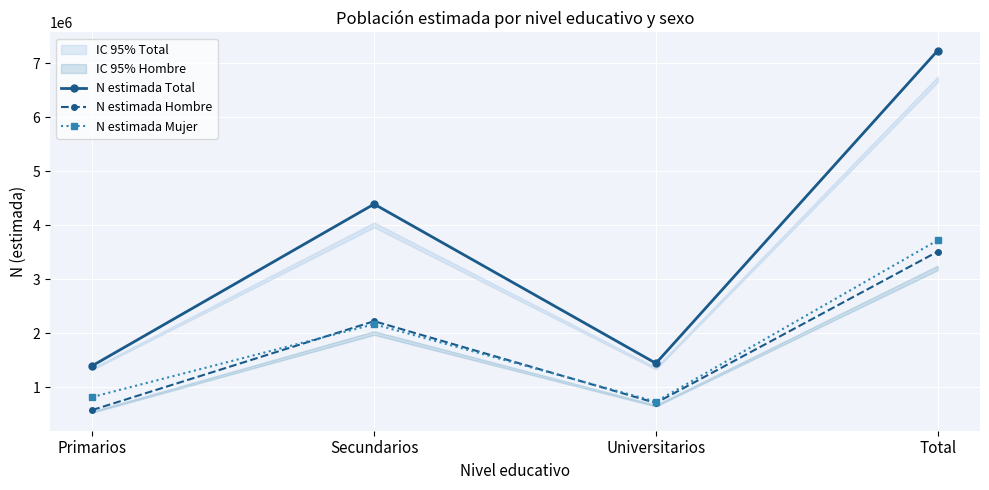

What is the maximum value shown in the chart?

7232187